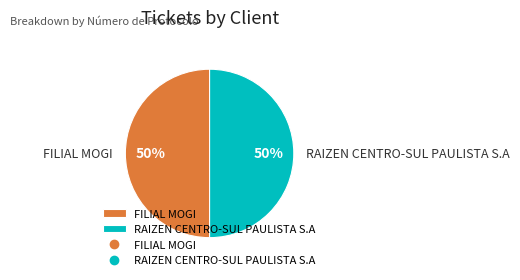

What is the ratio of the value at RAIZEN CENTRO-SUL PAULISTA S.A to the value at FILIAL MOGI?

1.0